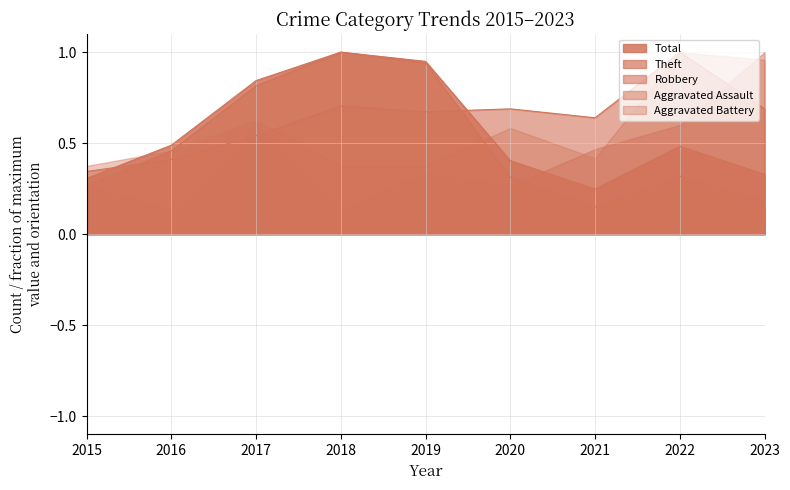

What is the sum of all Theft values?

4.4